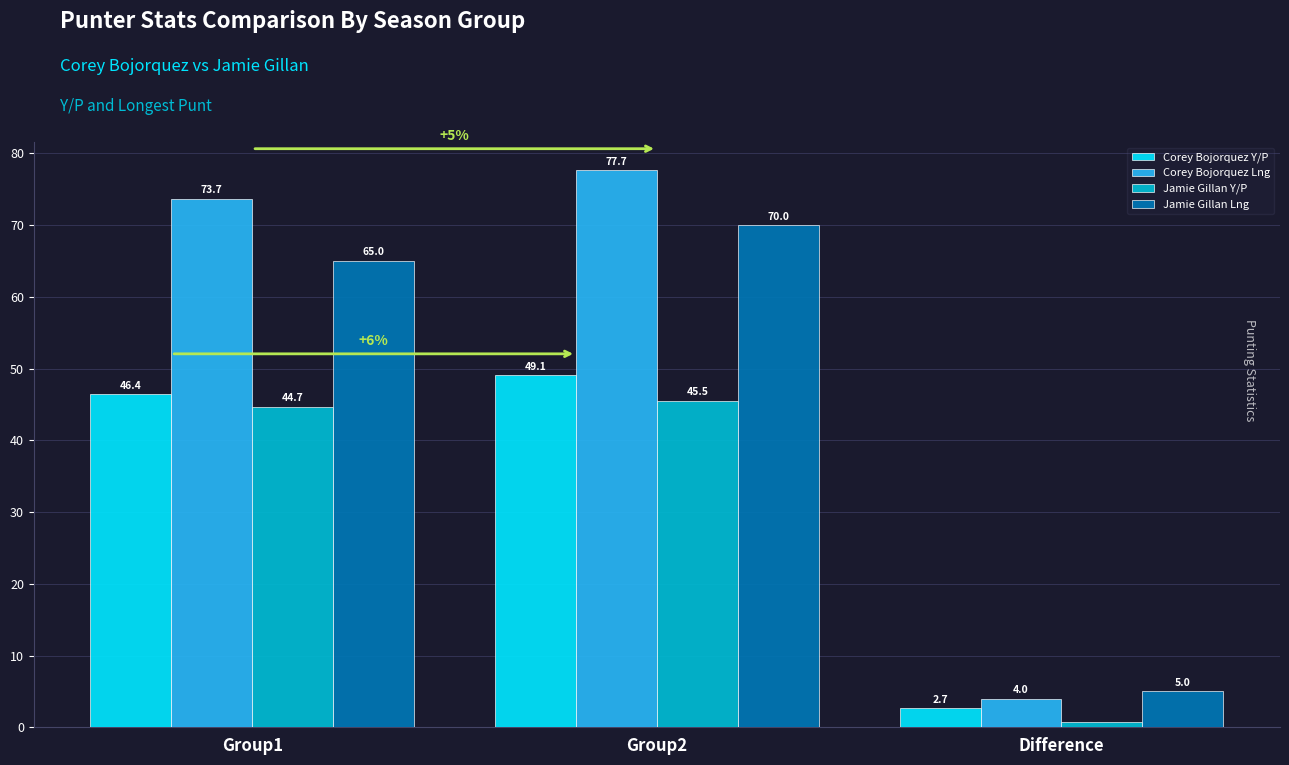

Which series has the largest total across all categories?

Corey Bojorquez Lng